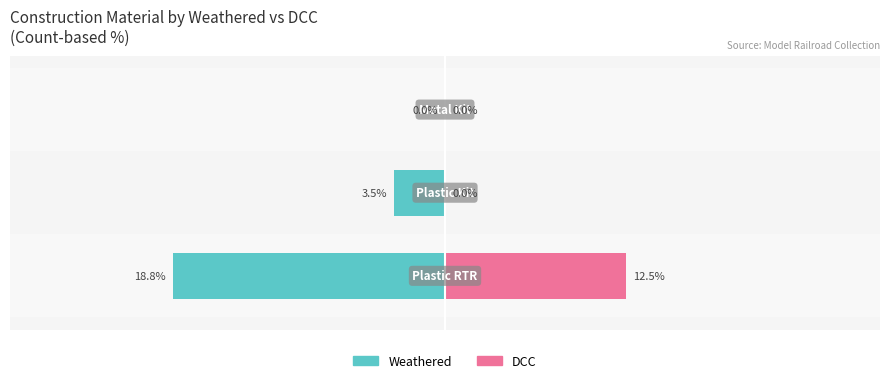

Between −10 and −20, which is larger?

−10